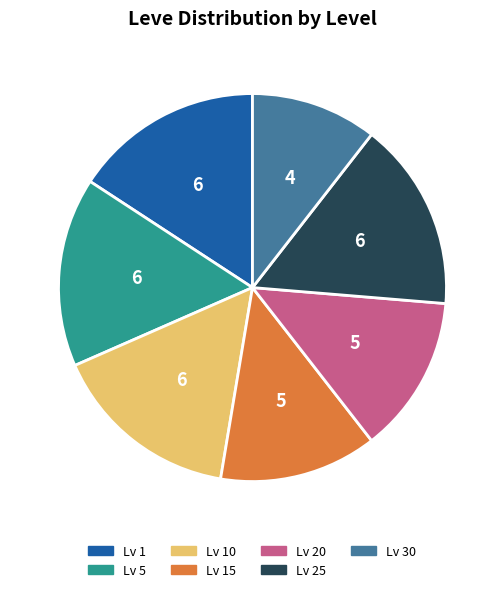

How many segments does this pie chart have?

7